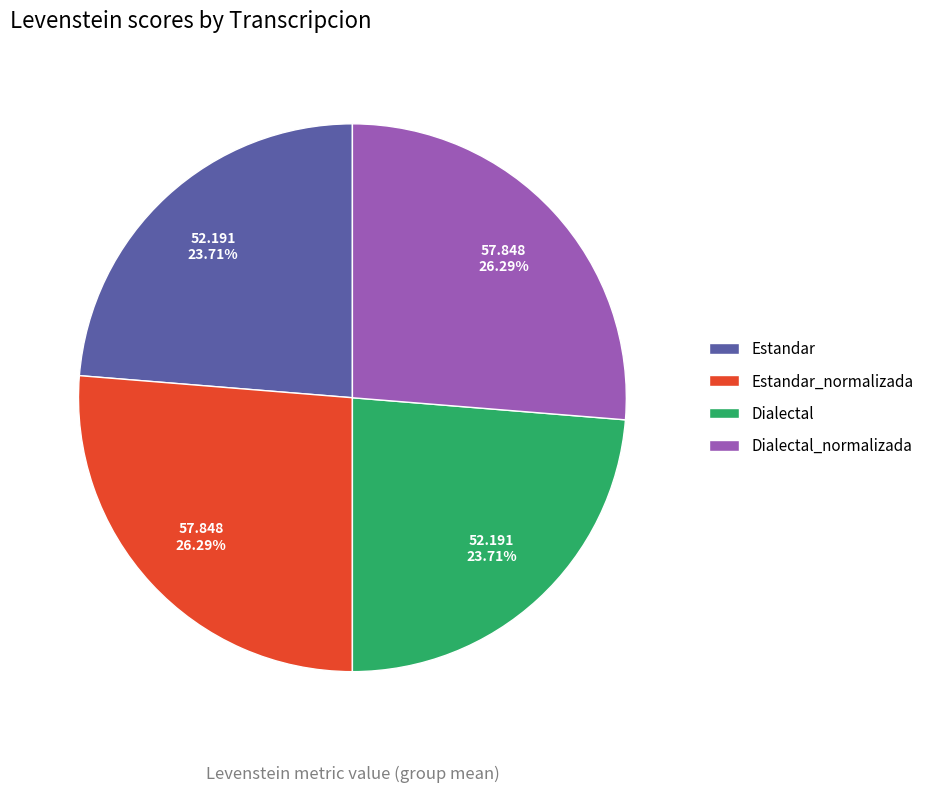

Is it true that Estandar is 15% of the pie?

False